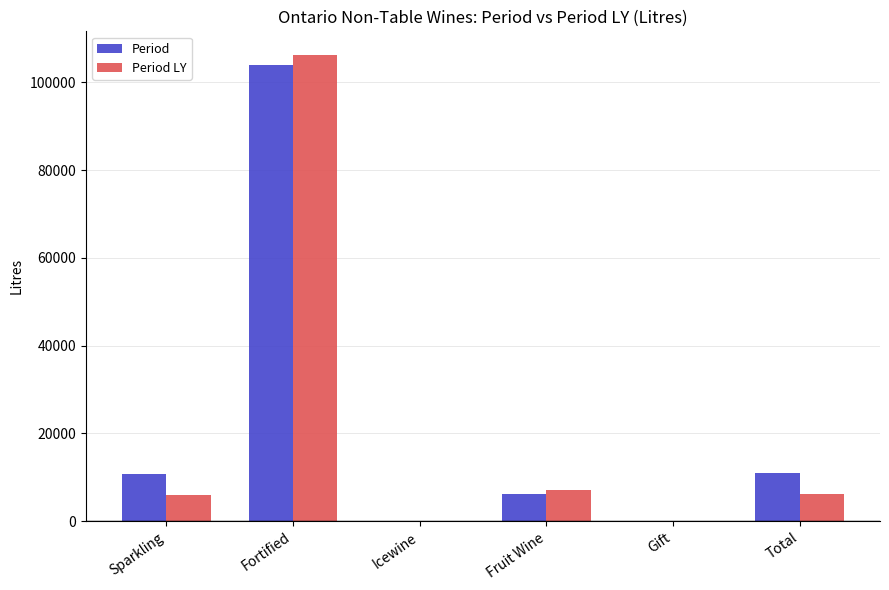

What is the sum of the Period LY values at Total and Fortified?

112411